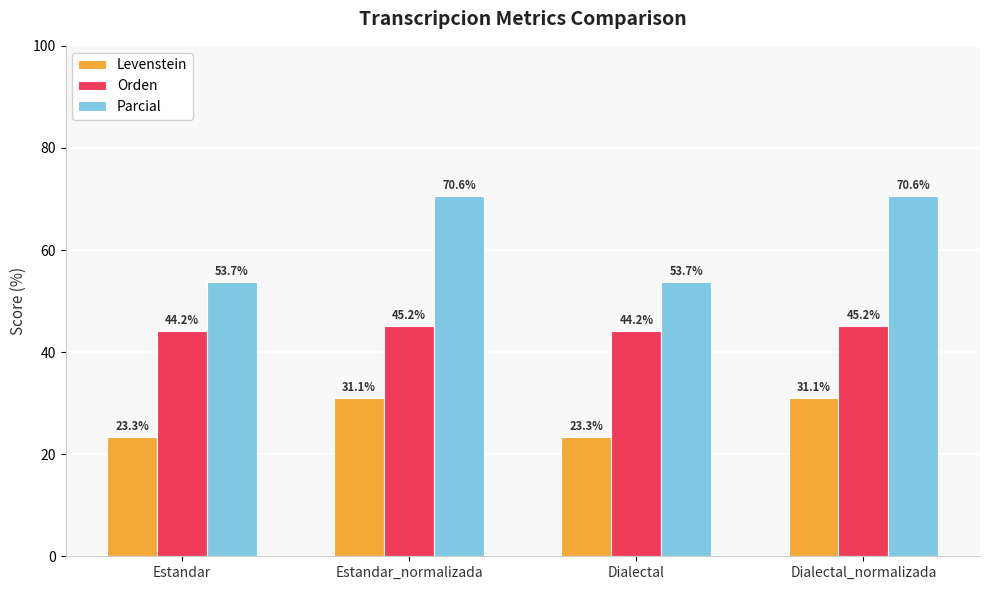

What is the difference between the highest and lowest values at Estandar_normalizada?

39.5